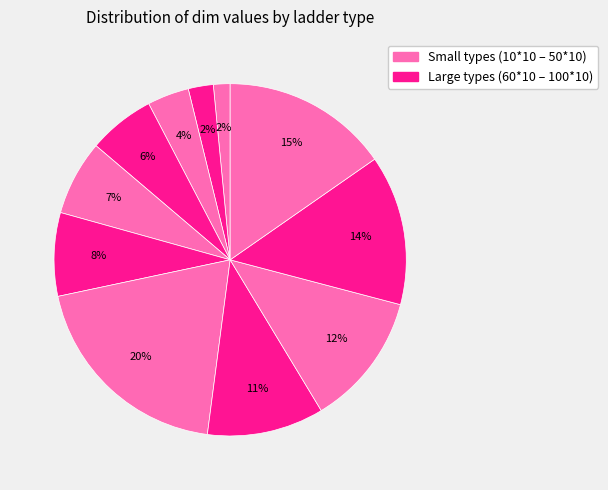

How many segments does this pie chart have?

11